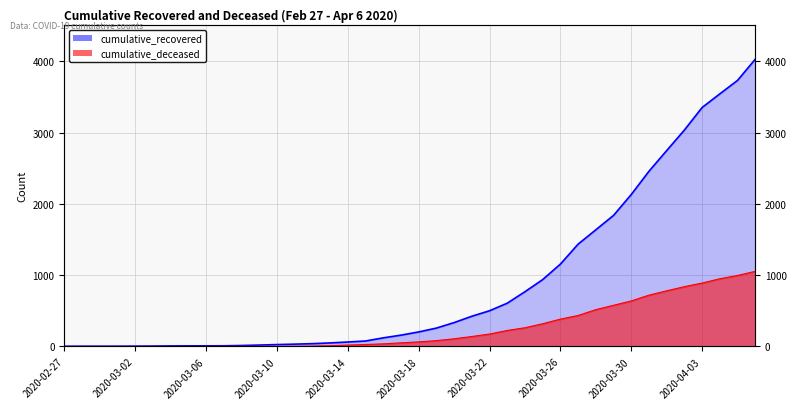

Reading right to left, list all the values displayed in this chart.

cumulative_recovered: 2020-04-06=4028	2020-04-05=3731	2020-04-04=3542	2020-04-03=3351	2020-04-02=3035	2020-04-01=2747	2020-03-31=2457	2020-03-30=2131	2020-03-29=1838	2020-03-28=1636	2020-03-27=1435	2020-03-26=1155	2020-03-25=938	2020-03-24=768	2020-03-23=607	2020-03-22=501	2020-03-21=424	2020-03-20=335	2020-03-19=258	2020-03-18=204	2020-03-17=159	2020-03-16=121	2020-03-15=77	2020-03-14=63	2020-03-13=50	2020-03-12=40	2020-03-11=33	2020-03-10=27	2020-03-09=20	2020-03-08=14	2020-03-07=10	2020-03-06=9	2020-03-05=9	2020-03-04=8	2020-03-03=6	2020-03-02=5	2020-03-01=4	2020-02-29=4	2020-02-28=4	2020-02-27=3
cumulative_deceased: 2020-04-06=1054	2020-04-05=996	2020-04-04=950	2020-04-03=890	2020-04-02=839	2020-04-01=781	2020-03-31=720	2020-03-30=639	2020-03-29=578	2020-03-28=517	2020-03-27=435	2020-03-26=384	2020-03-25=319	2020-03-24=263	2020-03-23=225	2020-03-22=175	2020-03-21=140	2020-03-20=108	2020-03-19=82	2020-03-18=65	2020-03-17=51	2020-03-16=37	2020-03-15=28	2020-03-14=20	2020-03-13=11	2020-03-12=6	2020-03-11=4	2020-03-10=2	2020-03-09=2	2020-03-08=2	2020-03-07=1	2020-03-06=0	2020-03-05=0	2020-03-04=0	2020-03-03=0	2020-03-02=0	2020-03-01=0	2020-02-29=0	2020-02-28=0	2020-02-27=0